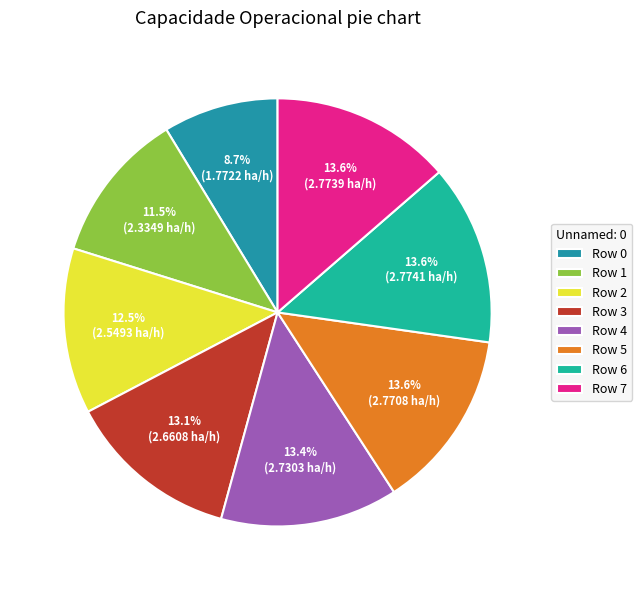

Combined, what portion of the pie is Row 2 and Row 4?

25.9%